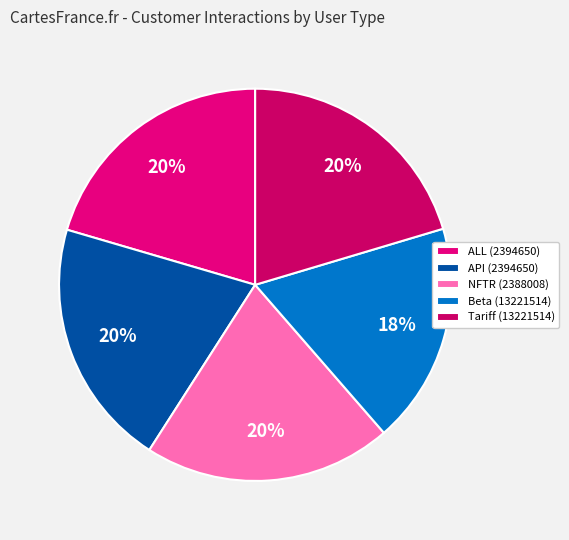

To the nearest percent, what is the average slice percentage?

20%